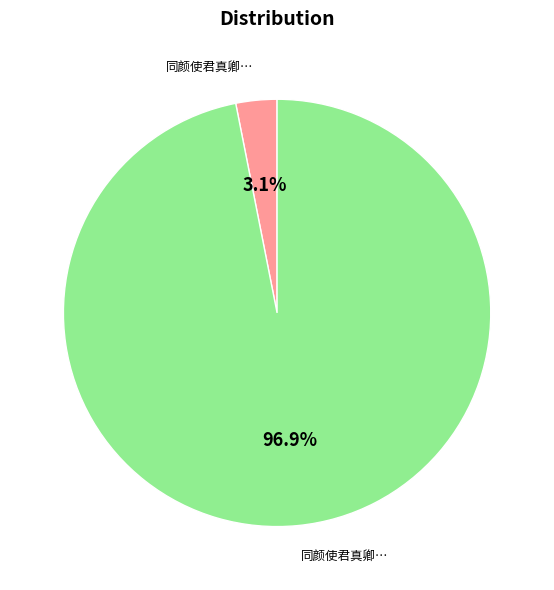

Is there a majority slice in this chart?

Yes